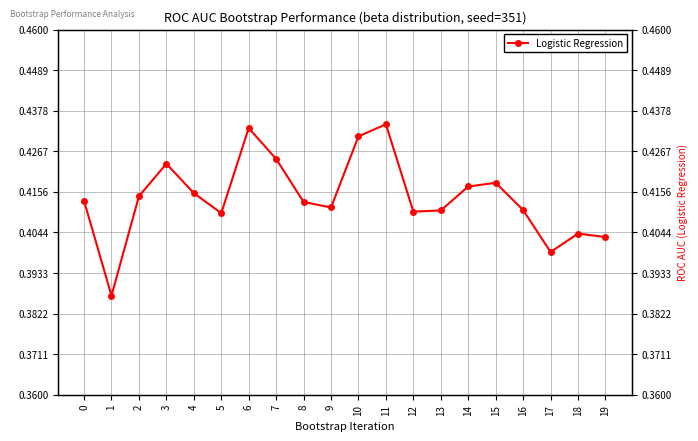

Is this an area chart (filled region under the line)?

No